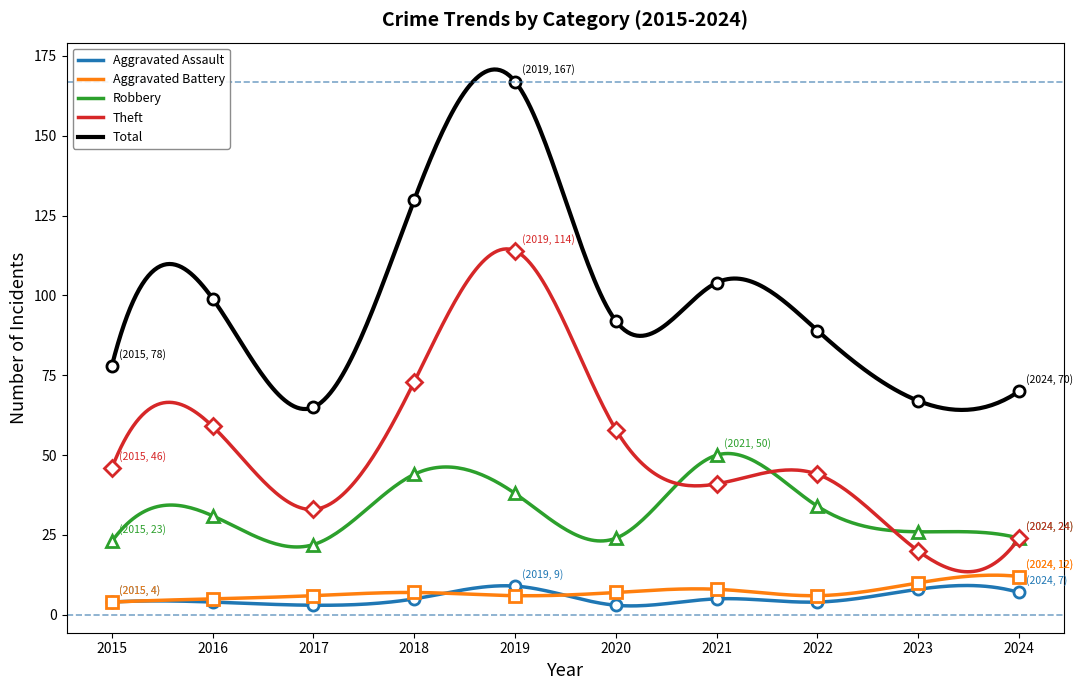

Count the Aggravated Battery values in the range 6 to 8.

6